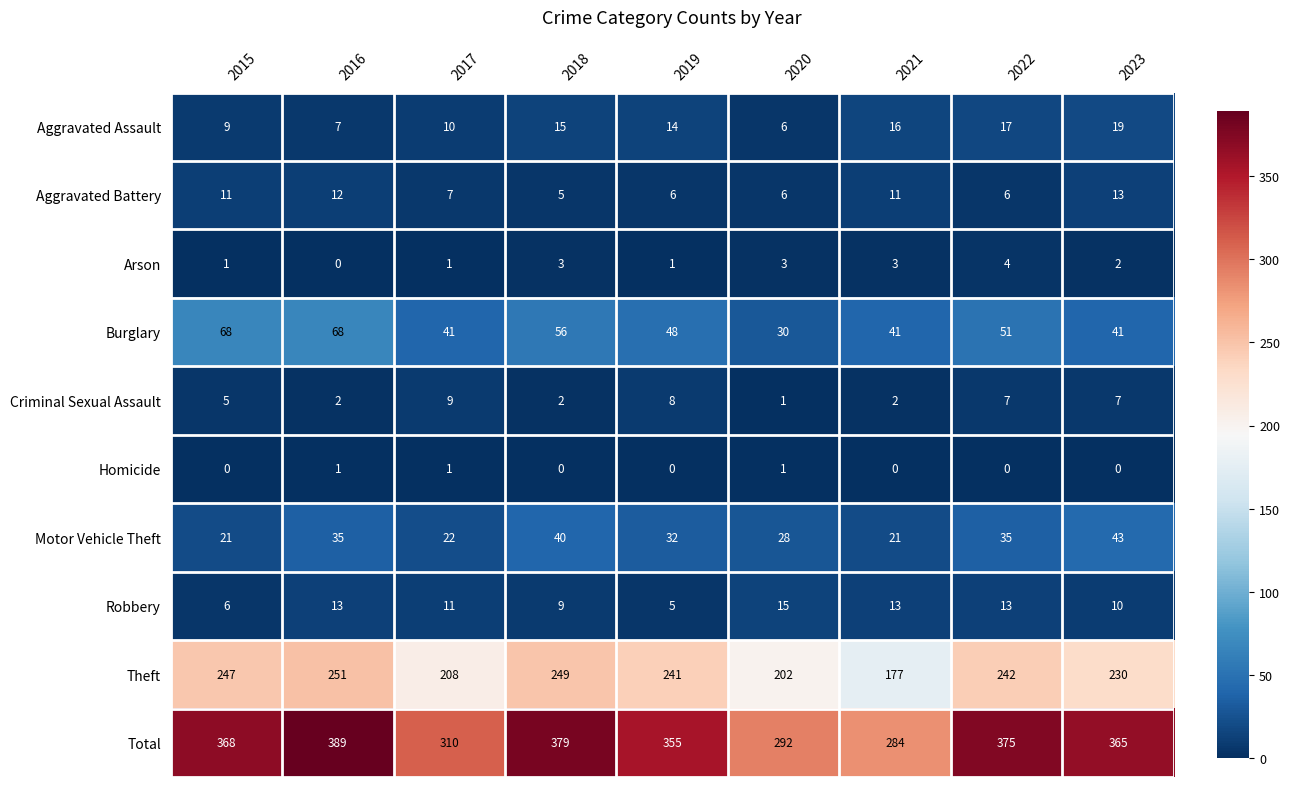

Is it true that Aggravated Battery equals 11 at 2015?

True